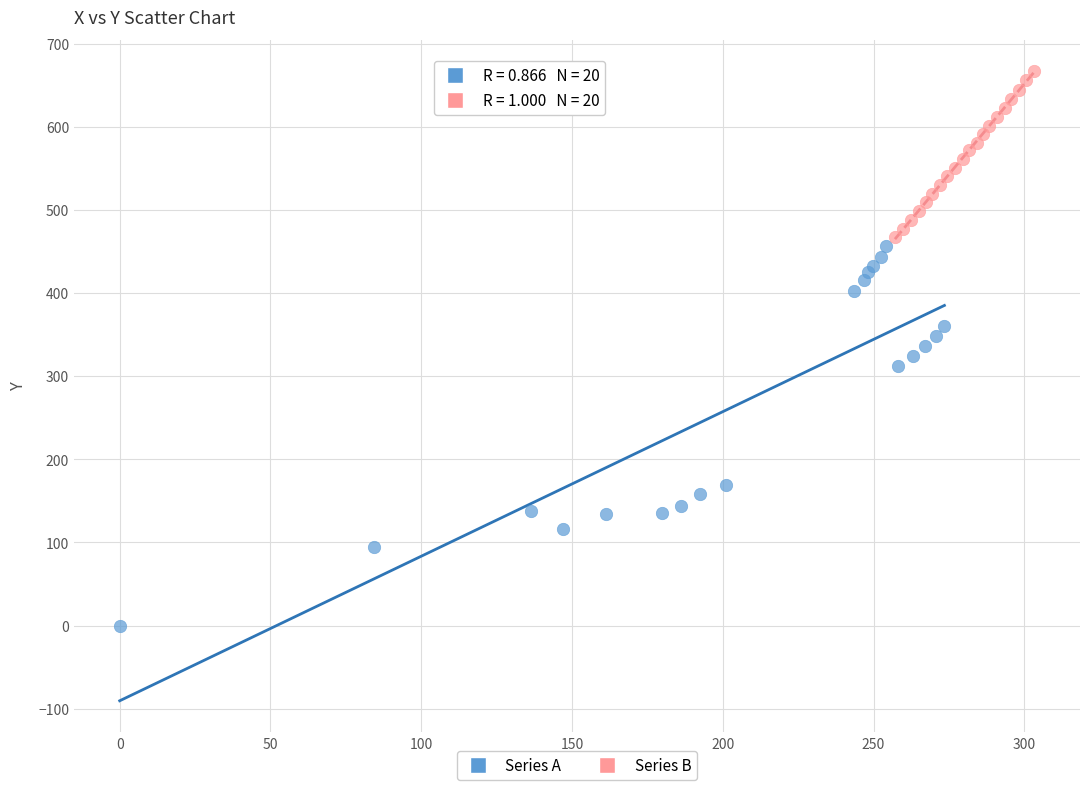

Which series reaches the maximum Y coordinate?

Series B